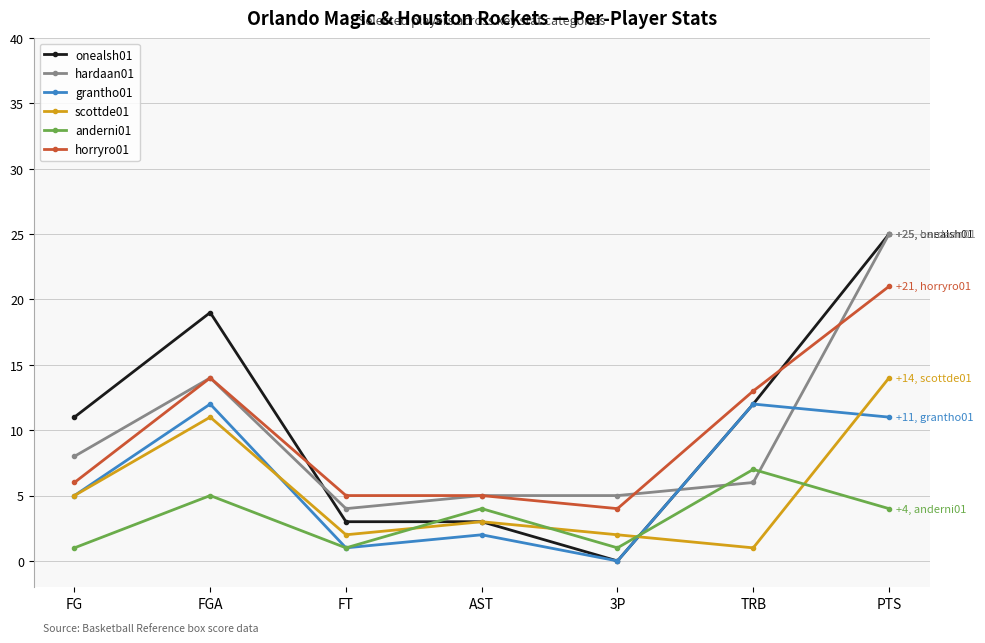

What is the difference between the maximum and second lowest values in the anderni01 series?

6